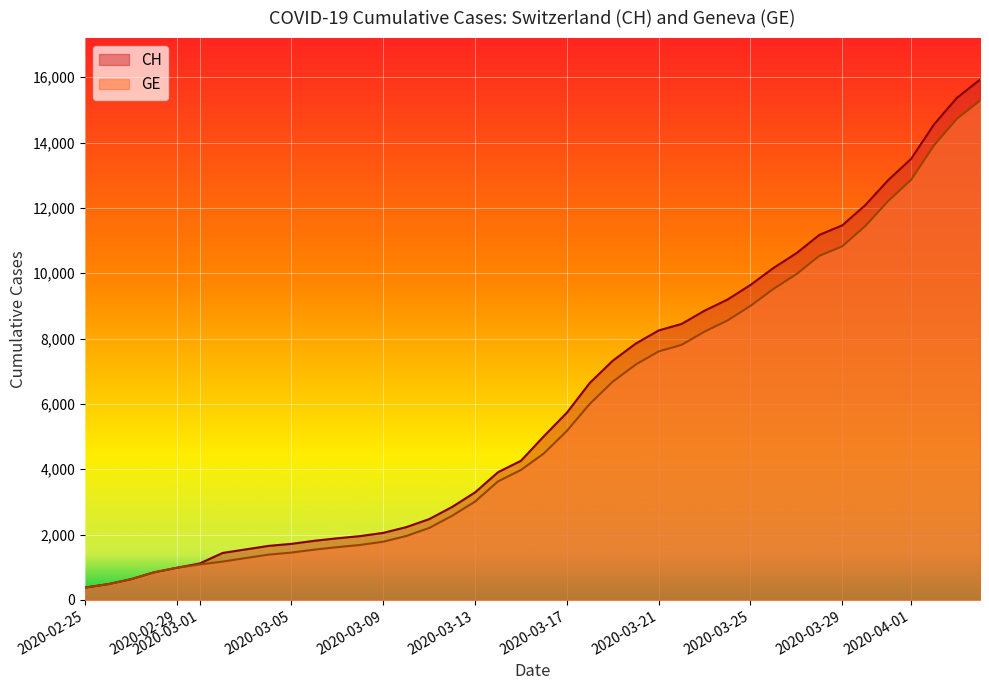

Rank the series at 2020-02-25 from lowest to highest value.

CH, GE